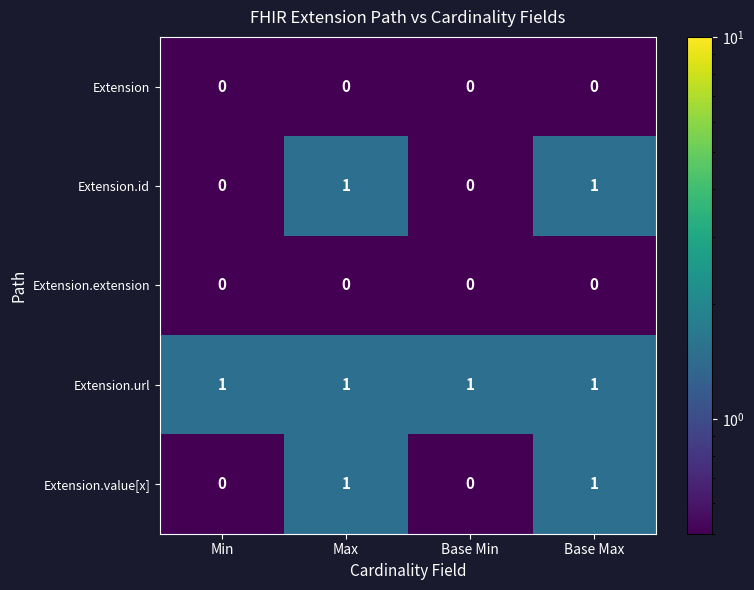

Reading right to left, what are all the values shown in this chart?

Extension: 0	0	0	0
Extension.id: 1	0	1	0
Extension.extension: 0	0	0	0
Extension.url: 1	1	1	1
Extension.value[x]: 1	0	1	0